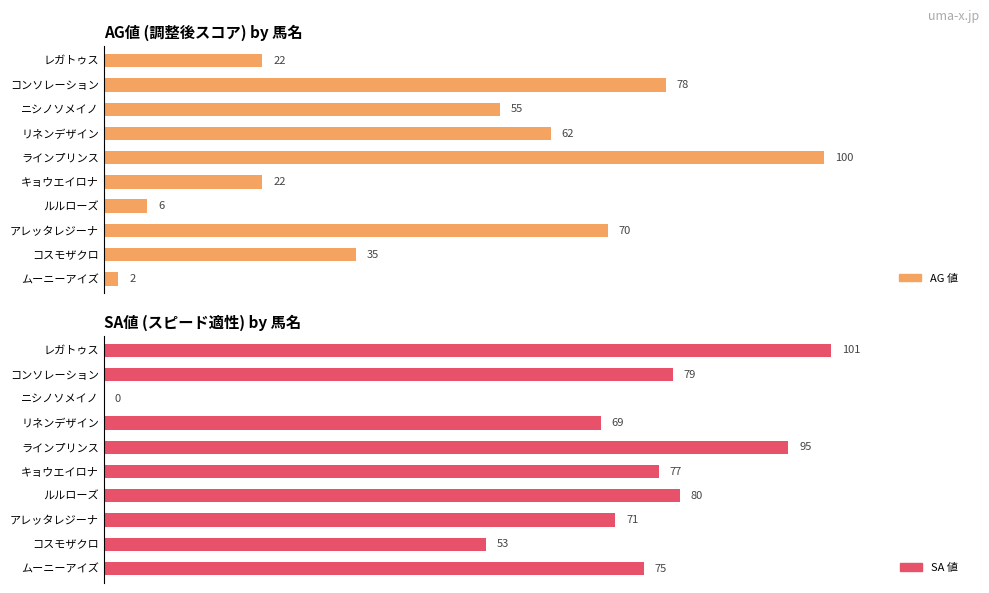

What is the label of the 6th bar from the right?

ラインプリンス